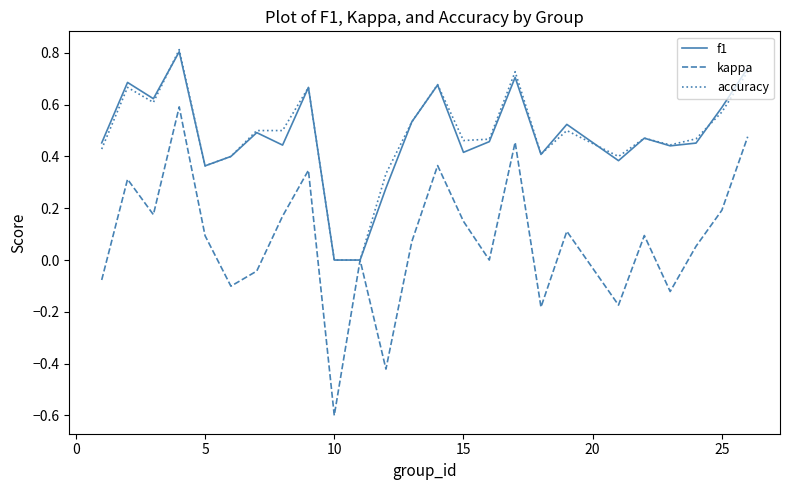

Which series has the largest range (max minus min)?

kappa